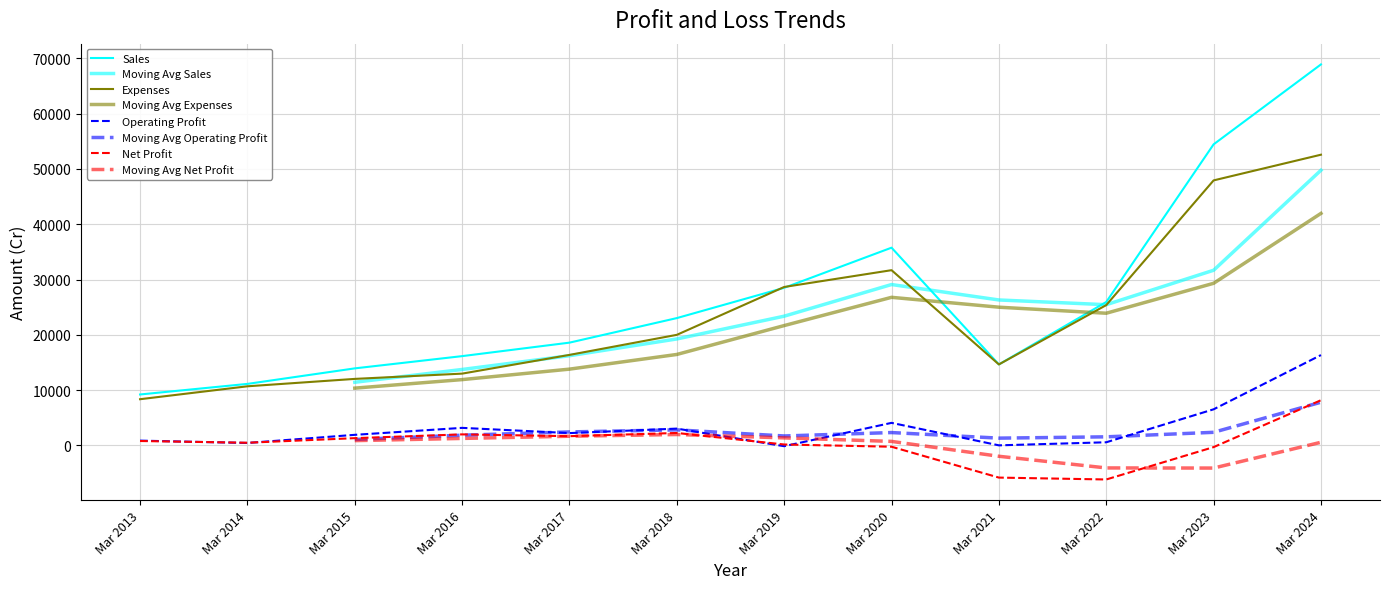

What is the average value of the Sales series?

26680